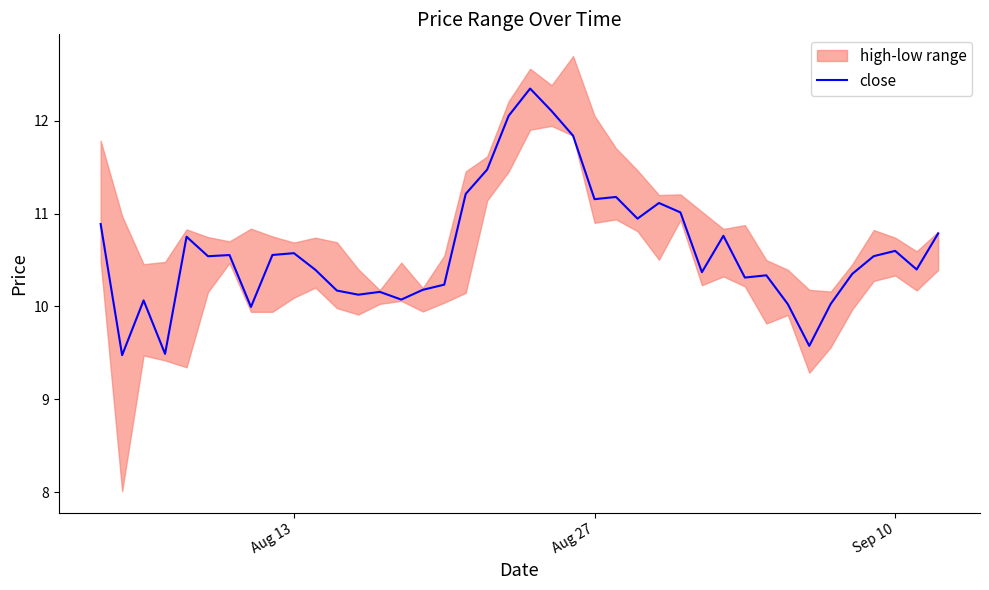

What is the highest value of the close series?

12.3